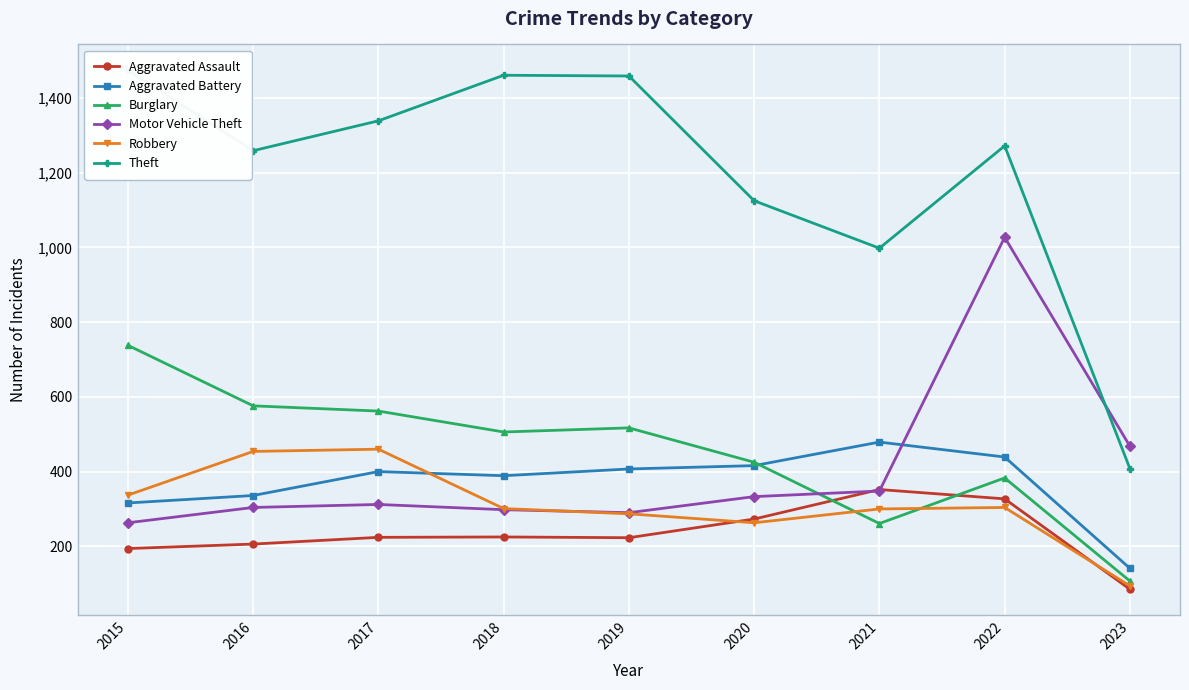

Where does the Burglary series first go above 506?

2015